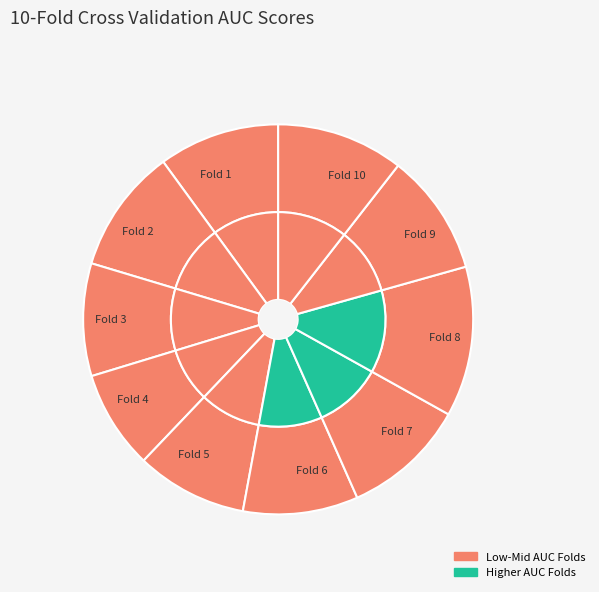

Which slice is the largest?

Fold 8